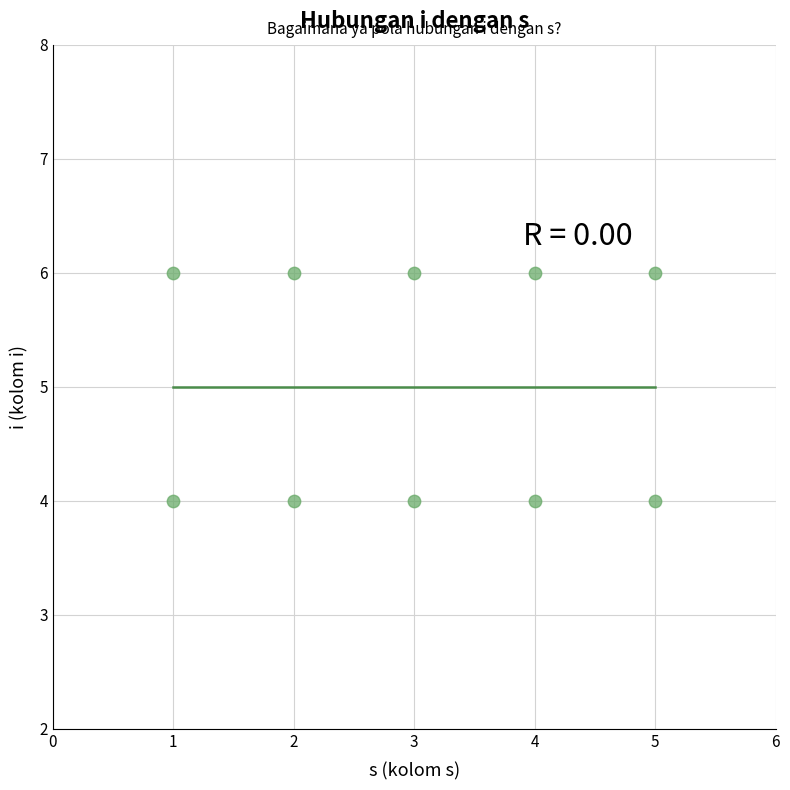

What is the average X value?

3